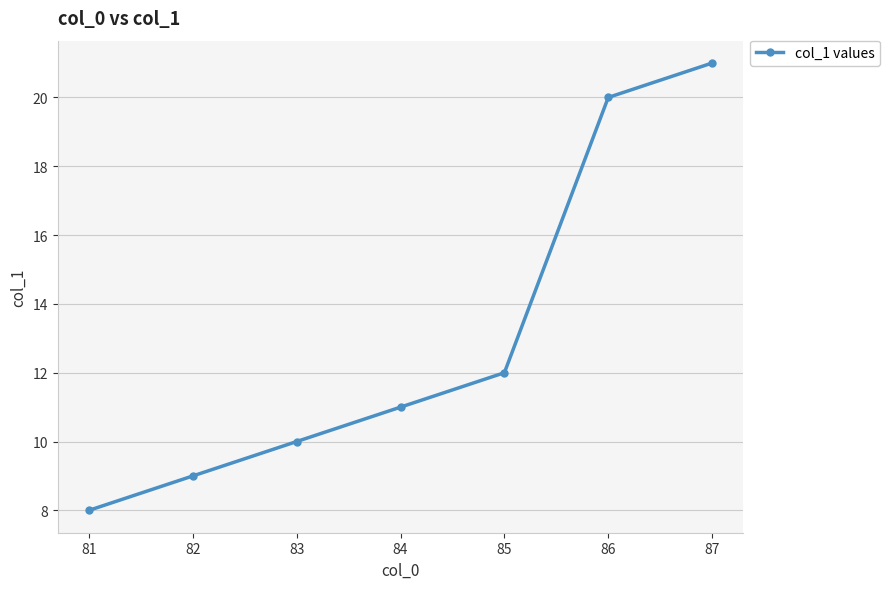

The value at 85 is 5. True or false?

False